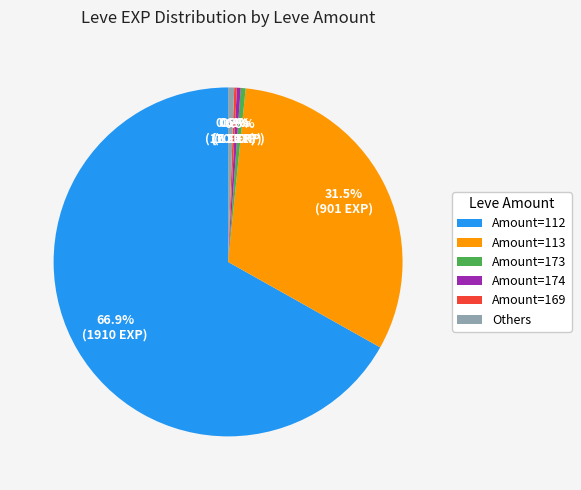

Does Amount=112 represent more than half of the total?

Yes